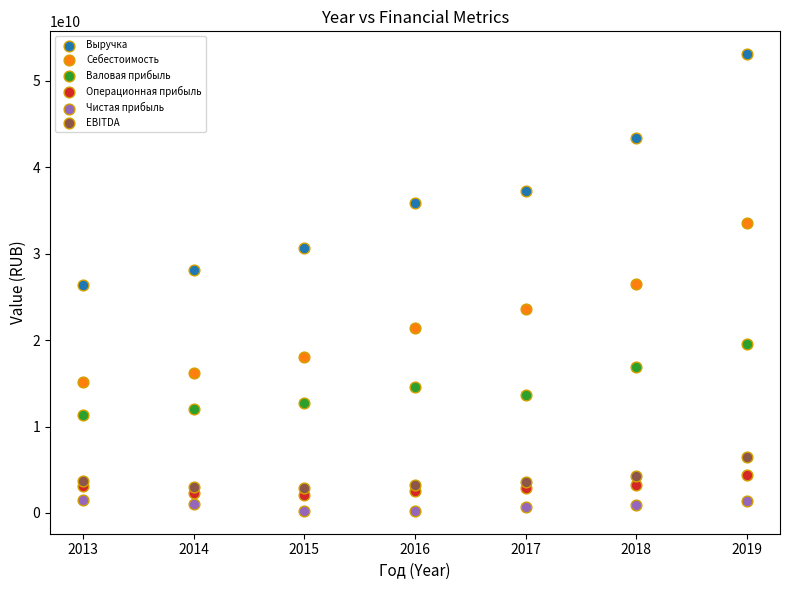

In the Выручка series, what Y value is closest to 39726000000?

37303000000